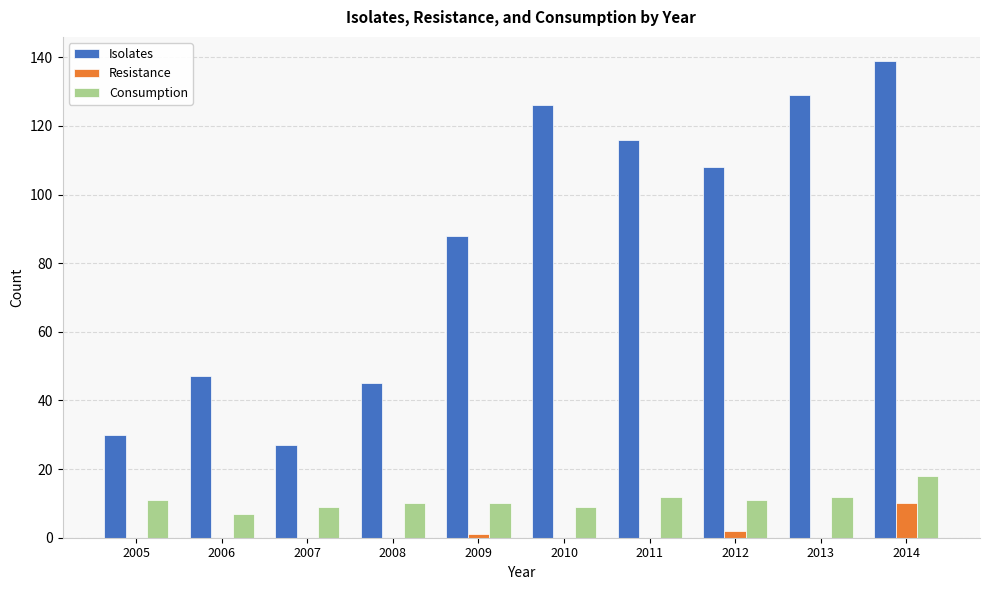

What is the sum of the Consumption values at 2012 and 2005?

22